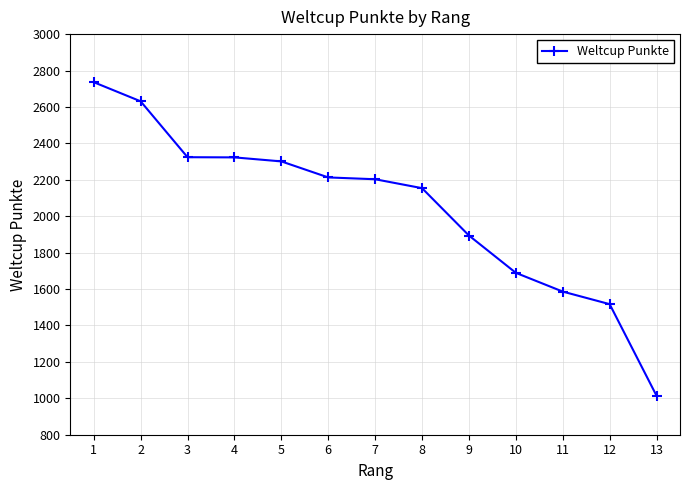

What is the change in value from 12 to 13?

-503